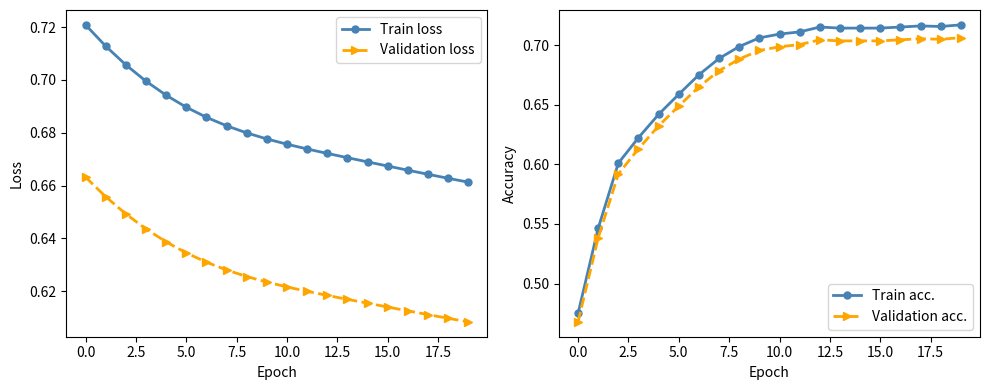

What are all the series names shown in the legend?

Train loss, Validation loss, Train acc., Validation acc.